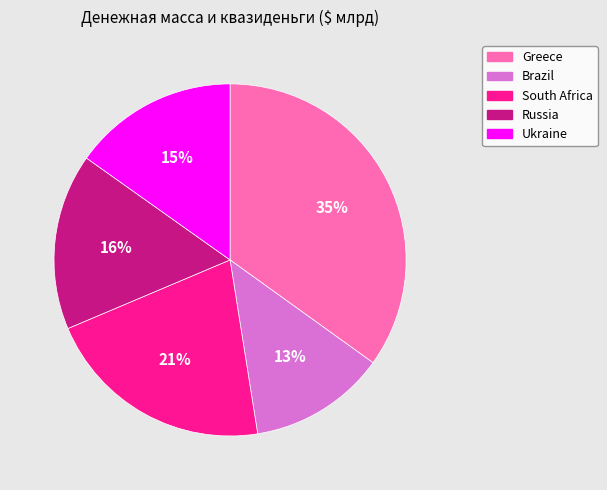

To the nearest percent, what portion does Brazil represent?

13%